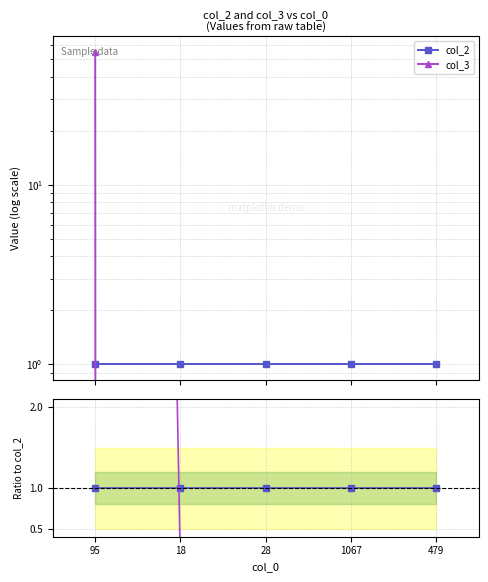

Does the chart have visible grid lines?

Yes